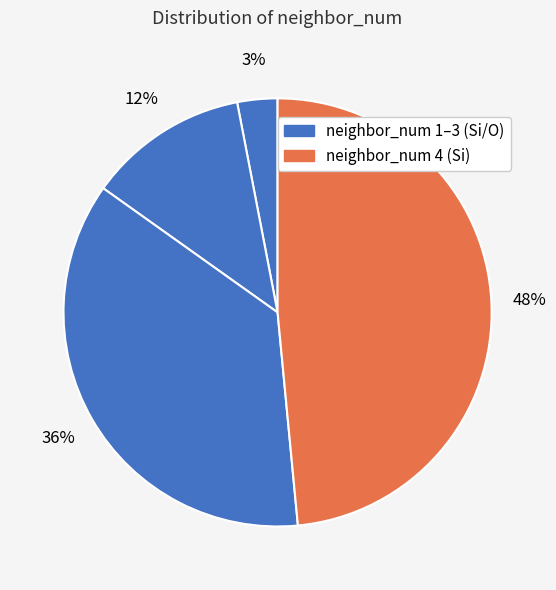

How many segments does this pie chart have?

4